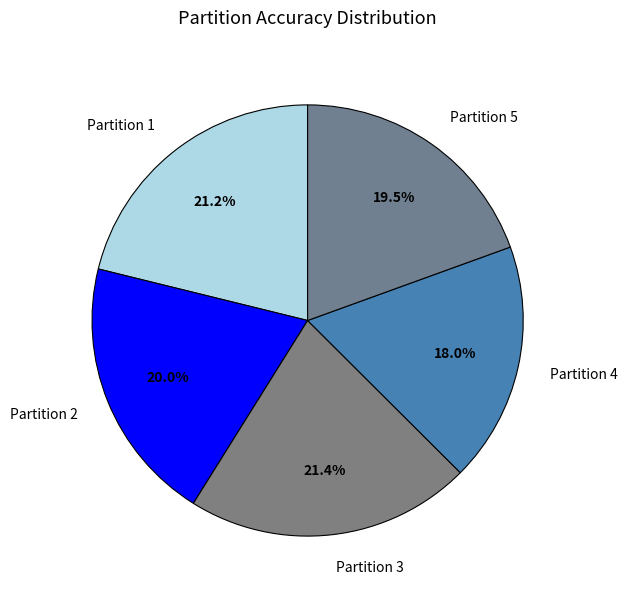

True or false: Partition 4 accounts for 18% of the total.

True